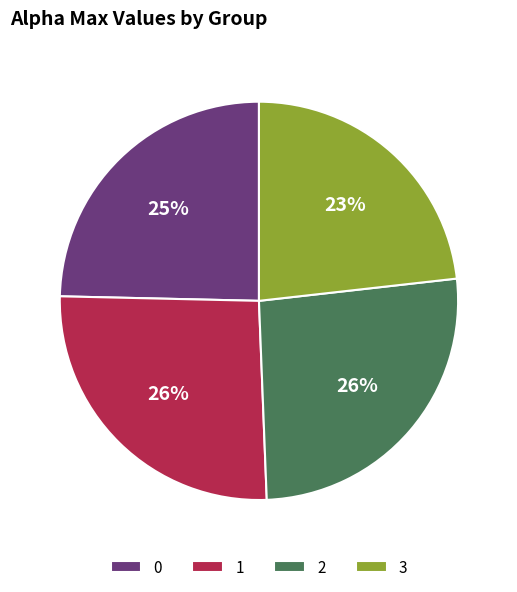

Is it true that 1 is 31% of the pie?

False